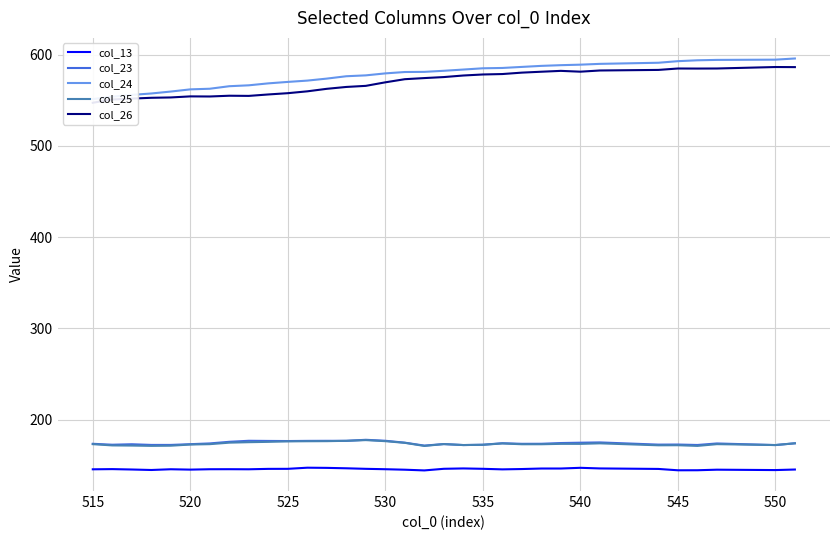

True or false: col_25 and col_13 cross at least once.

False